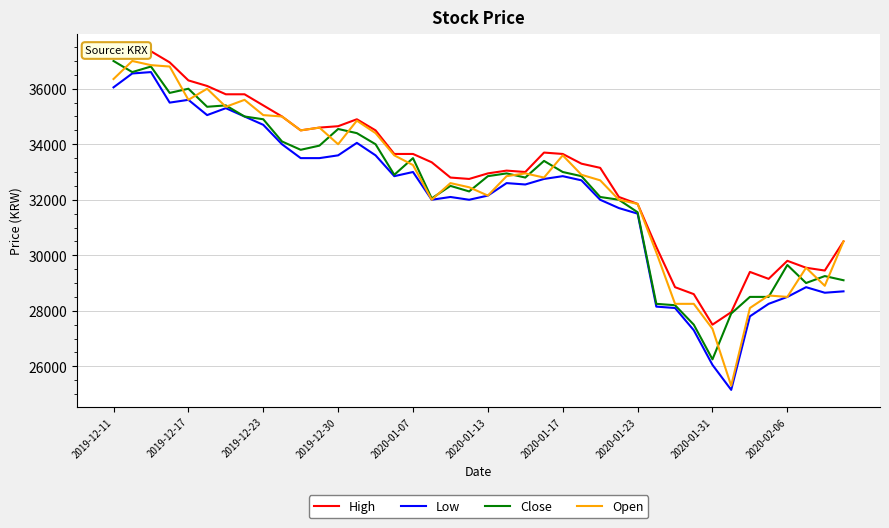

What is the maximum value shown in the chart?

37350